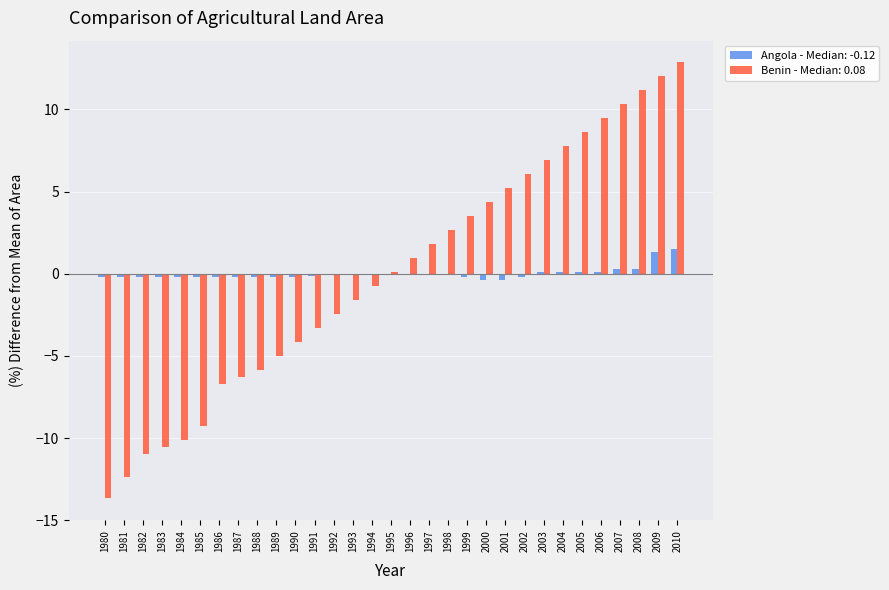

True or false: Angola - Median: -0.12 has a value of -0.2 at 1985.

True